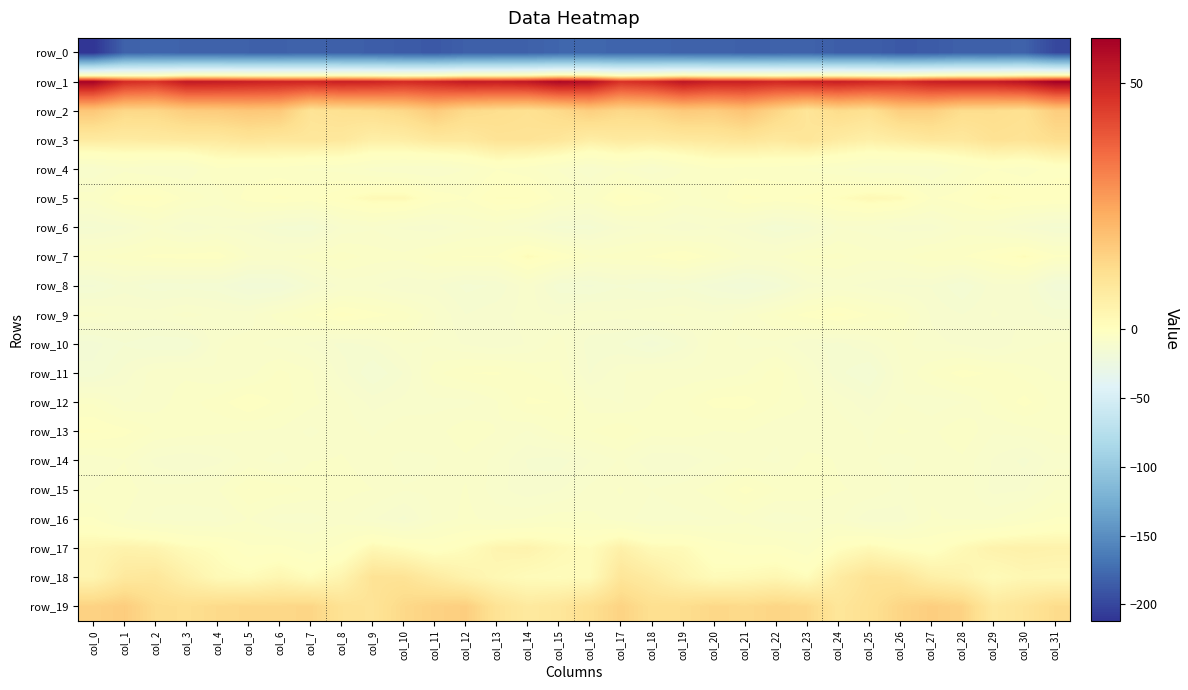

What is the sum of all row_4 values?

-197.2